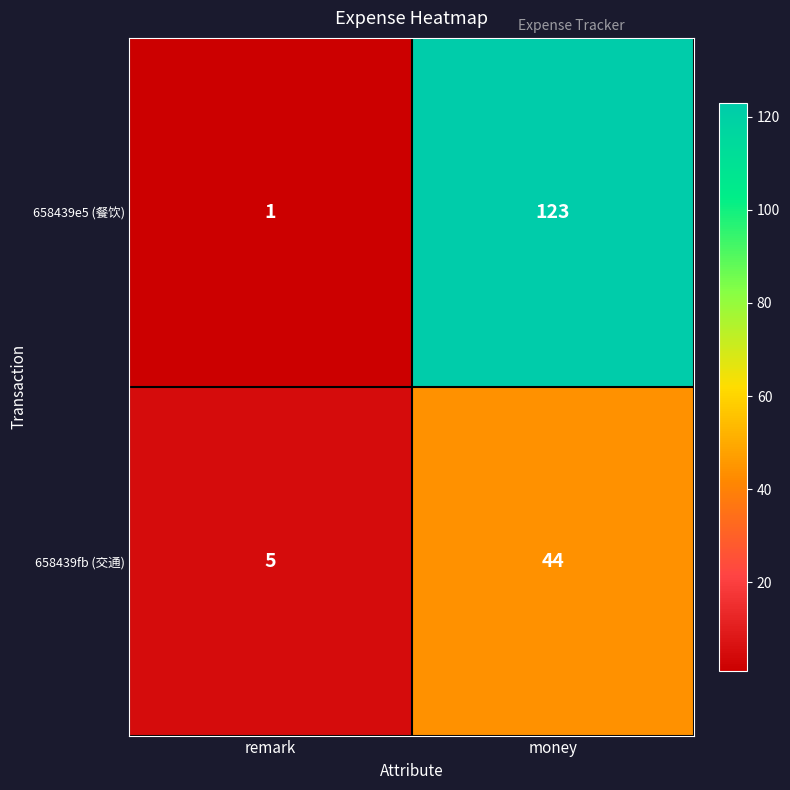

At which label is 658439fb (交通) closest to 24?

remark